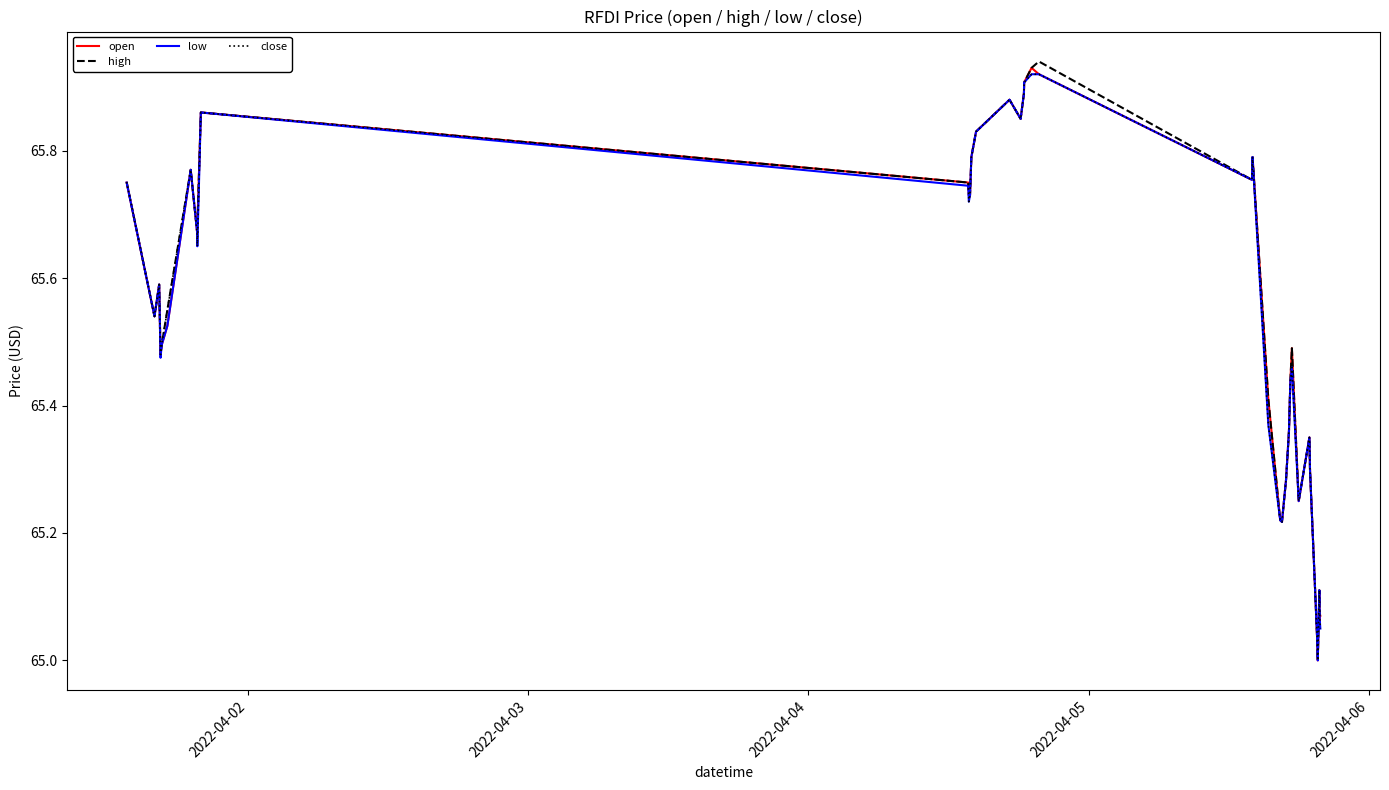

What are all the series names shown in the legend?

open, high, low, close